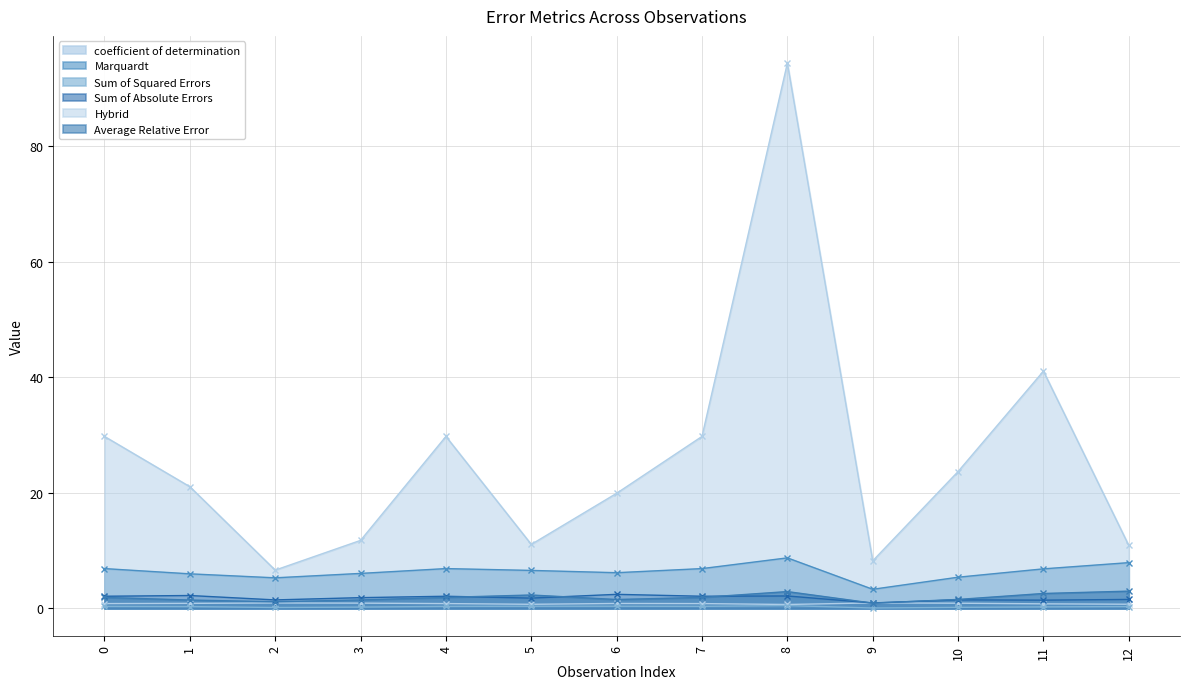

How many series are shown in this chart?

6